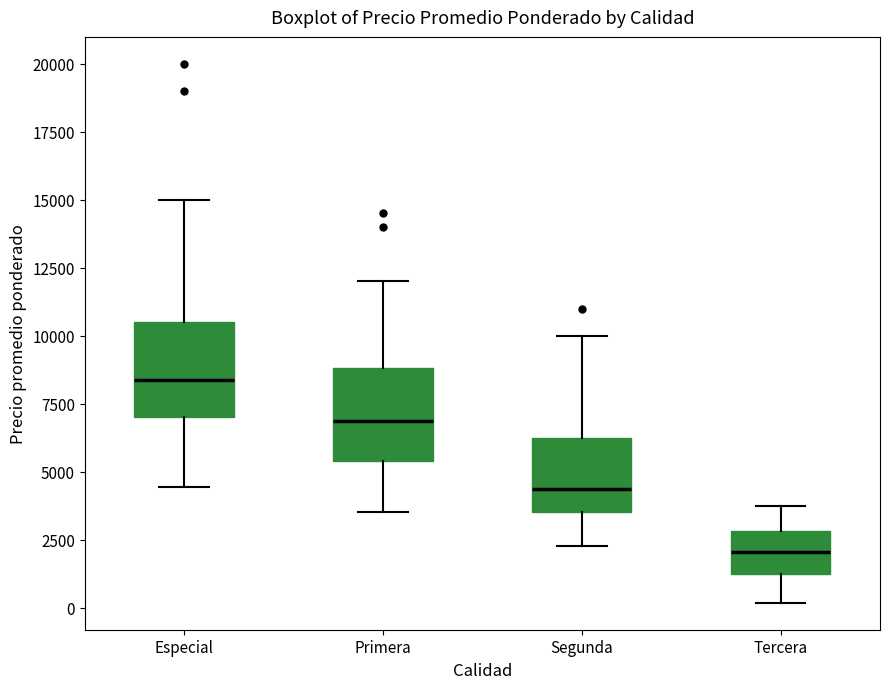

Reading left to right, read every box against the y-axis: the position of its median line, the range the box covers, and the ends of its whiskers. The values are not printed on the chart, so give them approximately, as read against the axis.

Especial: median 8500, box 7000 to 10500, whiskers 4500 to 15000
Primera: median 7000, box 5500 to 9000, whiskers 3500 to 12000
Segunda: median 4500, box 3500 to 6500, whiskers 2500 to 10000
Tercera: median 2000, box 1000 to 3000, whiskers 0 to 4000